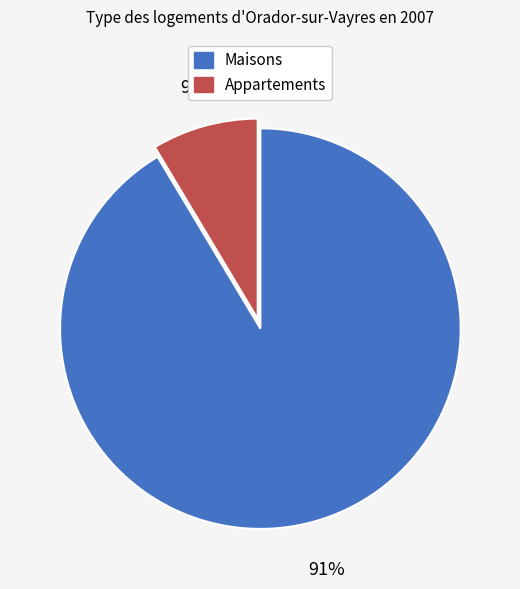

How many slices are in this pie chart?

2